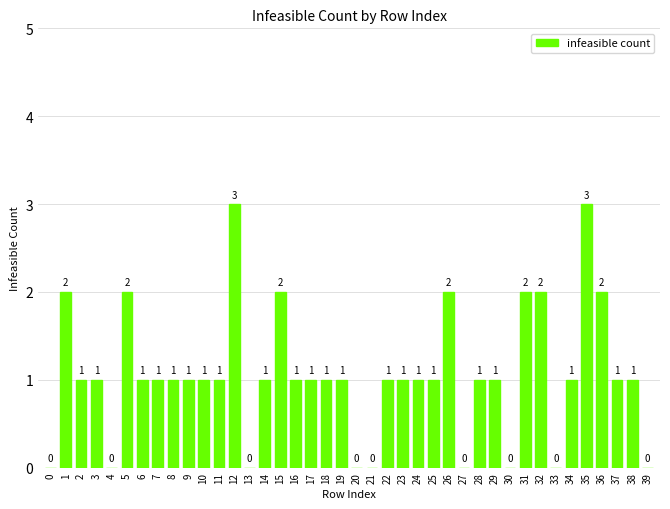

How many values are between 1 and 2?

29